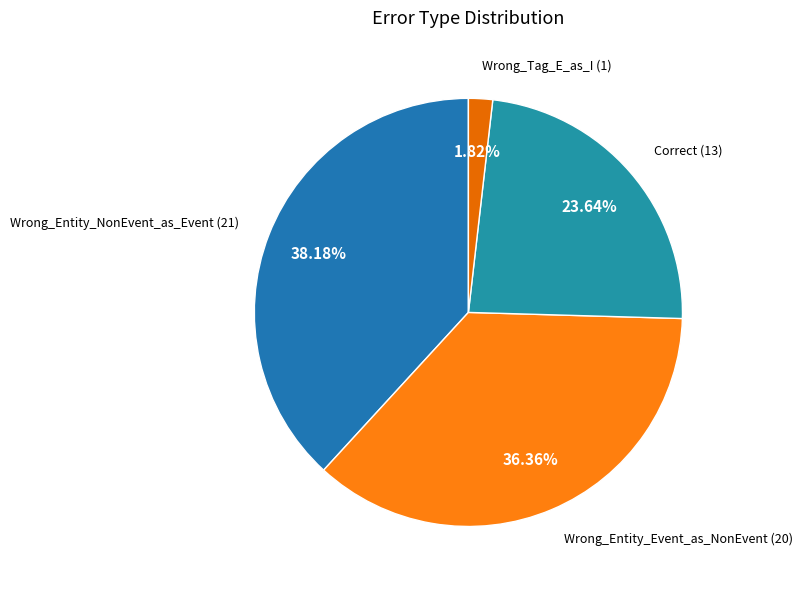

Is it true that Wrong_Tag_E_as_I is 2% of the pie?

True